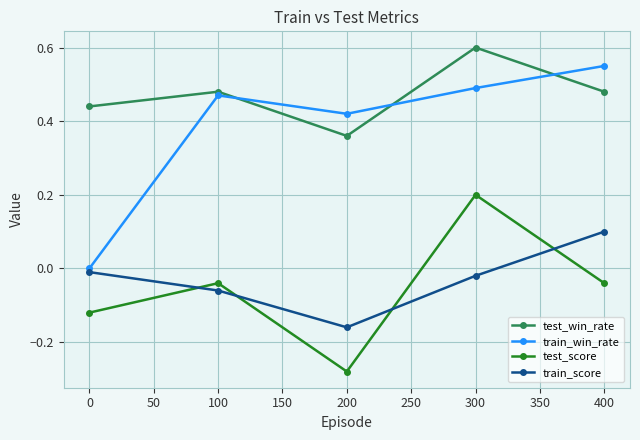

Which series has the widest spread of values?

train_win_rate